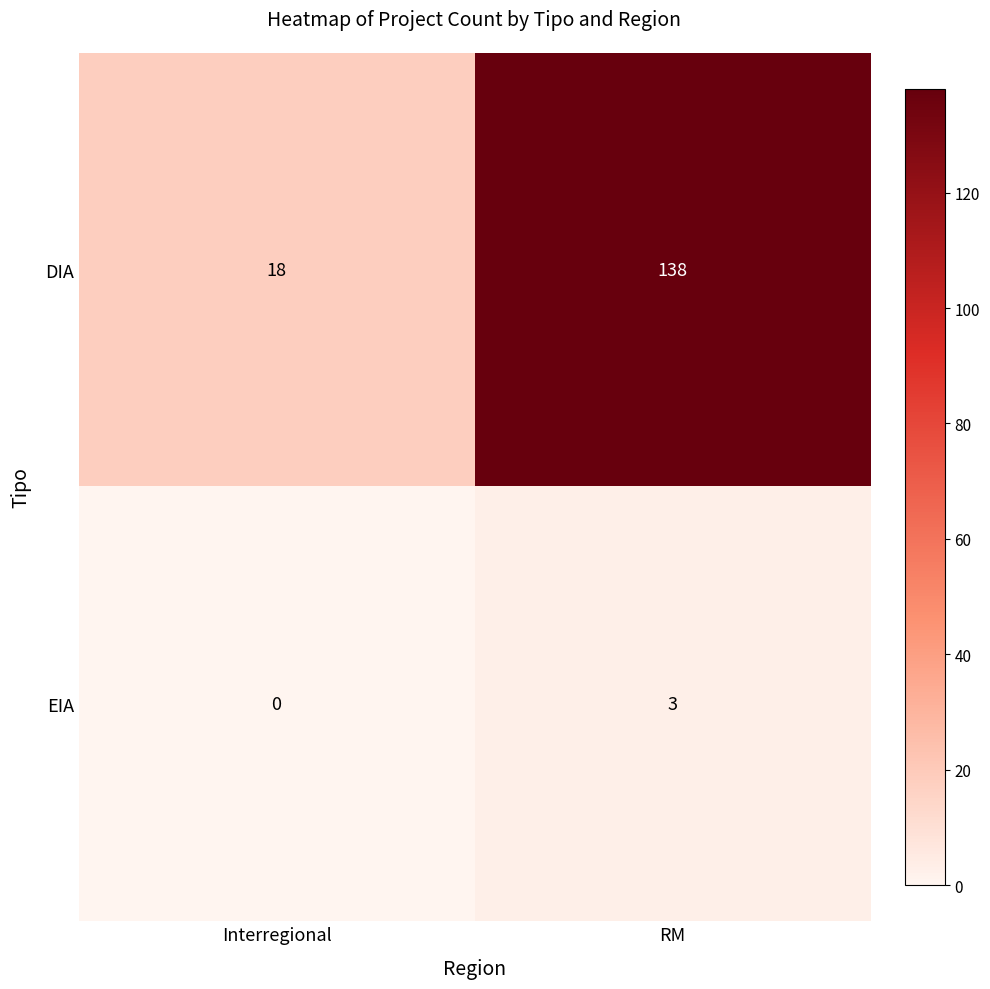

Reading left to right, list all the values displayed in this chart.

DIA: 18	138
EIA: 0	3